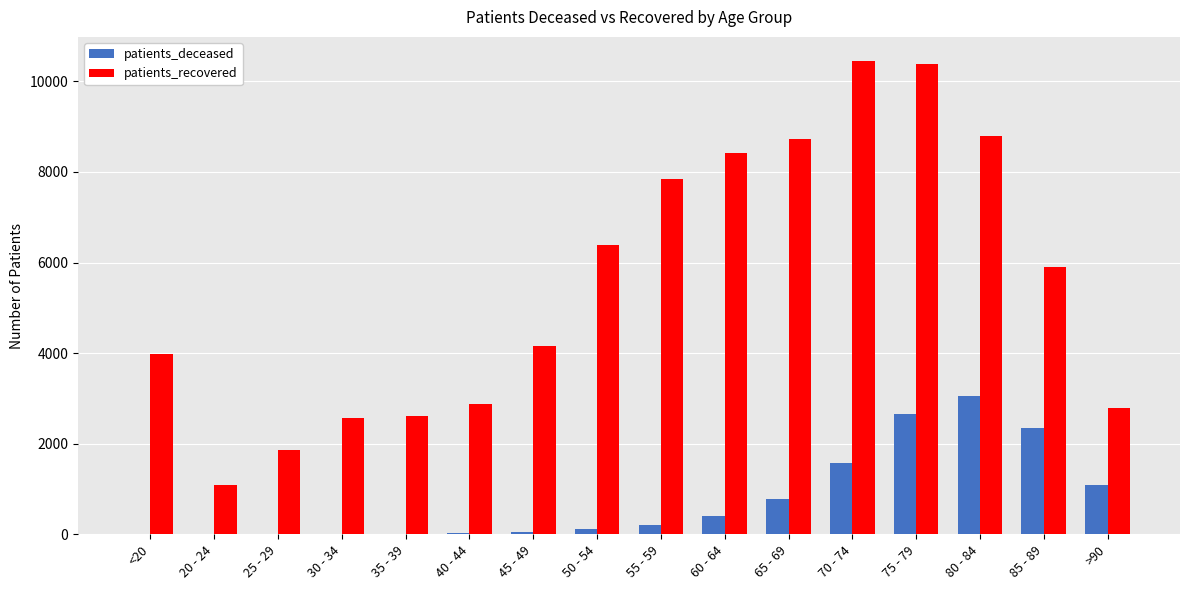

Between 20 - 24 and 50 - 54, which series saw the biggest shift?

patients_recovered